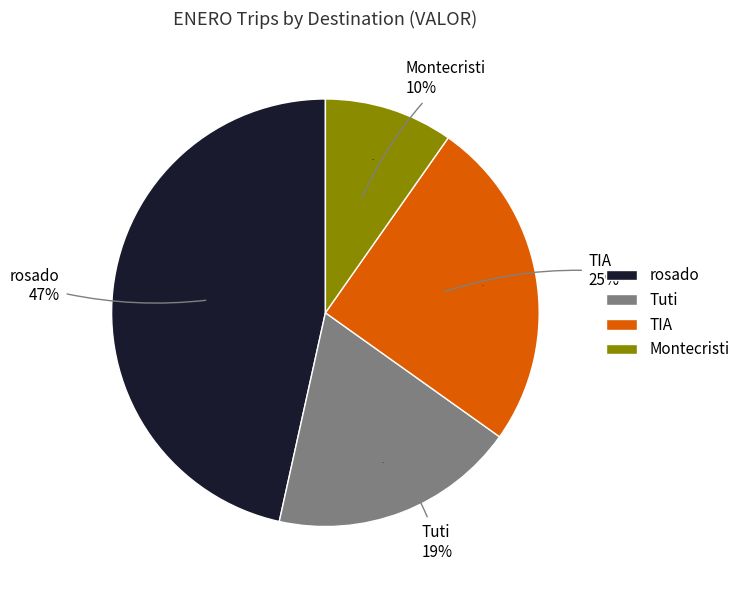

How many slices are in this pie chart?

4